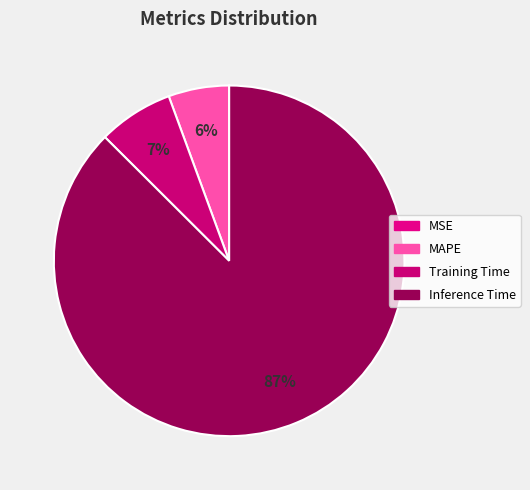

Is there a majority slice in this chart?

Yes